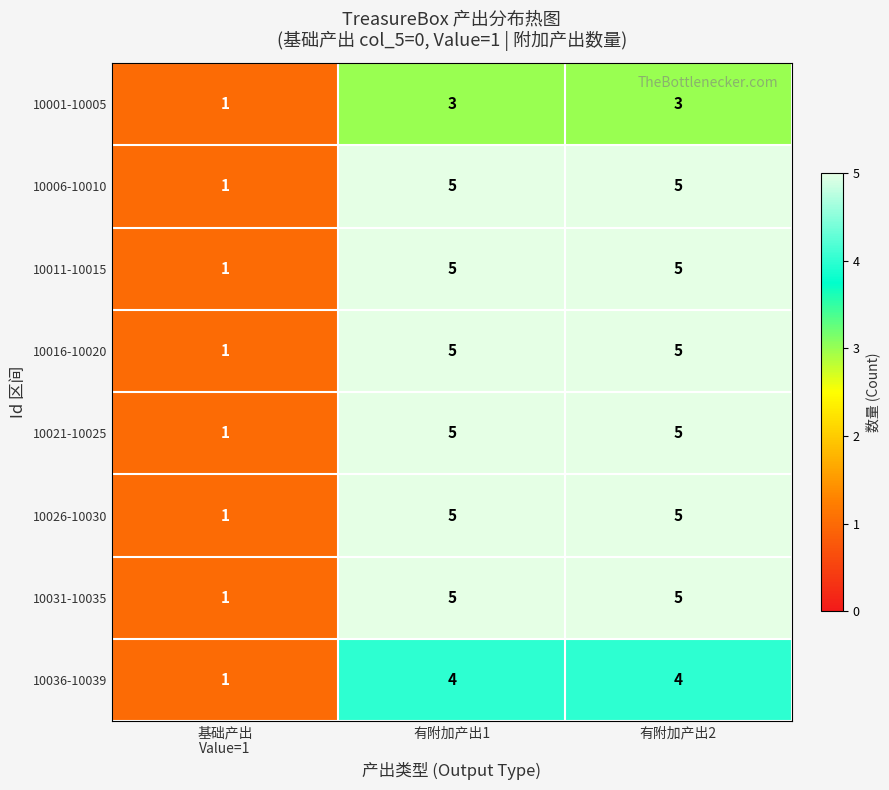

Reading left to right, what are all the values shown in this chart?

10001-10005: 1	3	3
10006-10010: 1	5	5
10011-10015: 1	5	5
10016-10020: 1	5	5
10021-10025: 1	5	5
10026-10030: 1	5	5
10031-10035: 1	5	5
10036-10039: 1	4	4